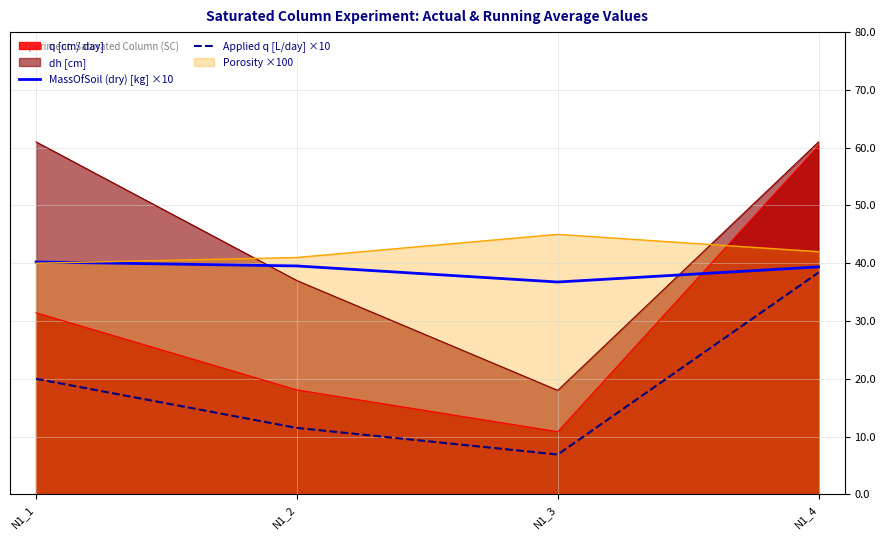

At N1_3, list the series in order from smallest to largest.

Applied q [L/day] ×10, q [cm/ day], dh [cm], MassOfSoil (dry) [kg] ×10, Porosity ×100